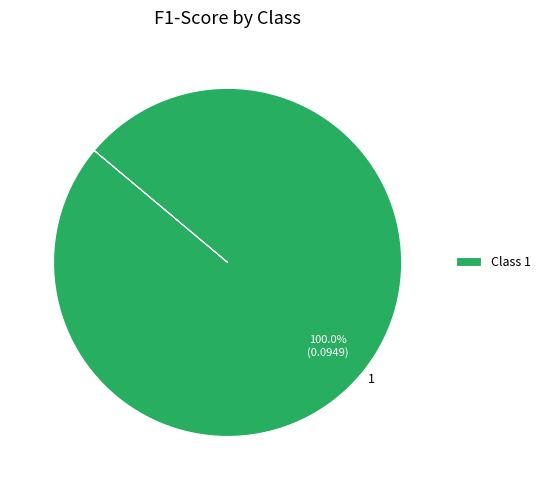

Does 1 account for over 50% of the chart?

Yes